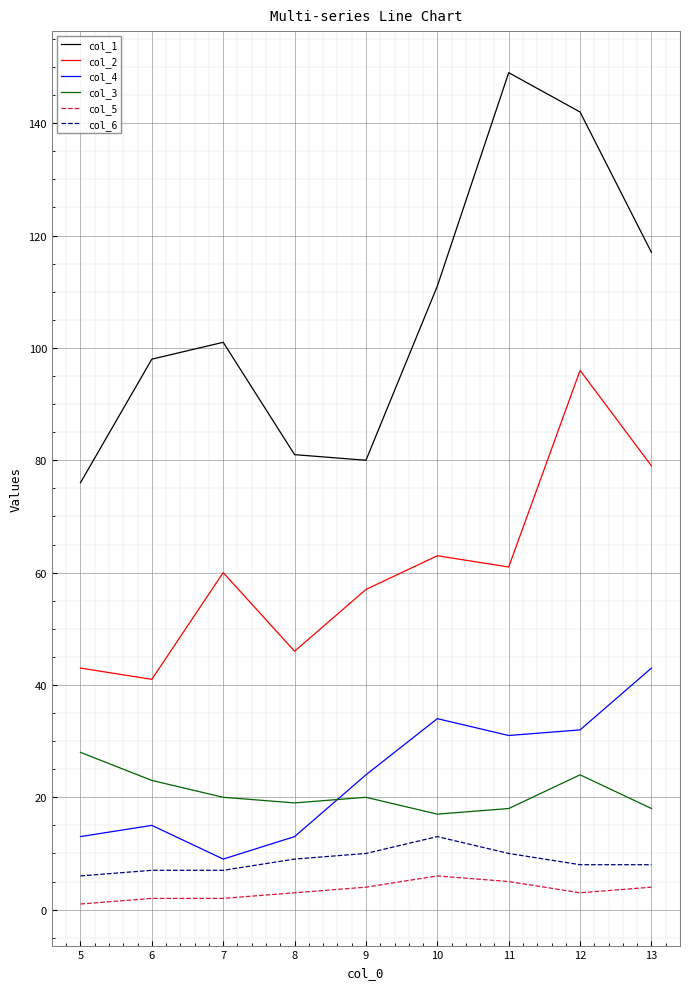

What are all the series names shown in the legend?

col_1, col_2, col_4, col_3, col_5, col_6